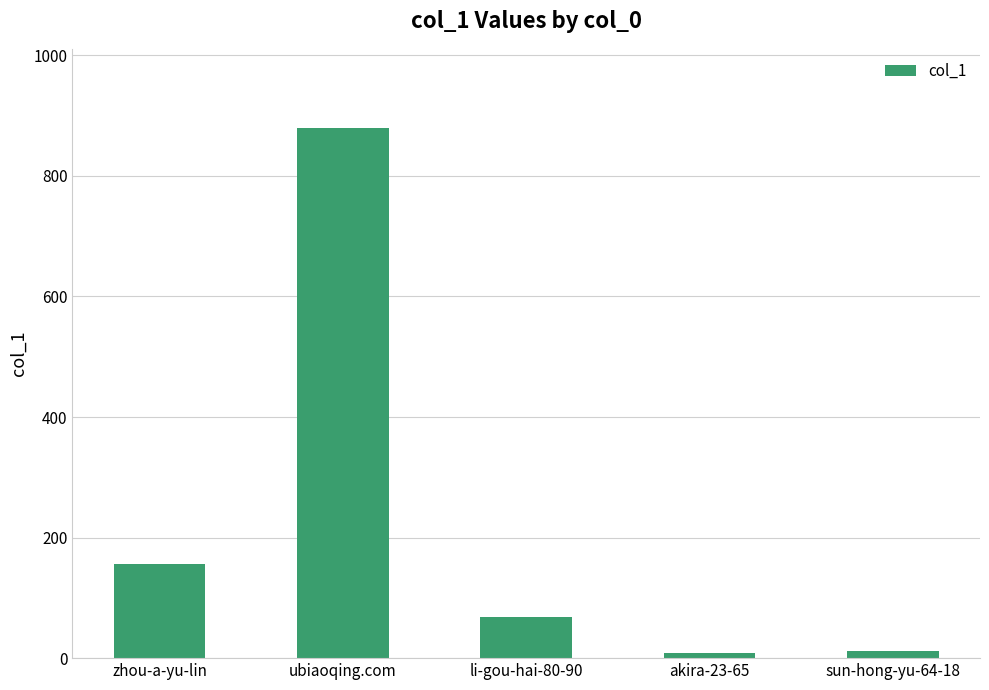

Where does the data first go above 69?

zhou-a-yu-lin